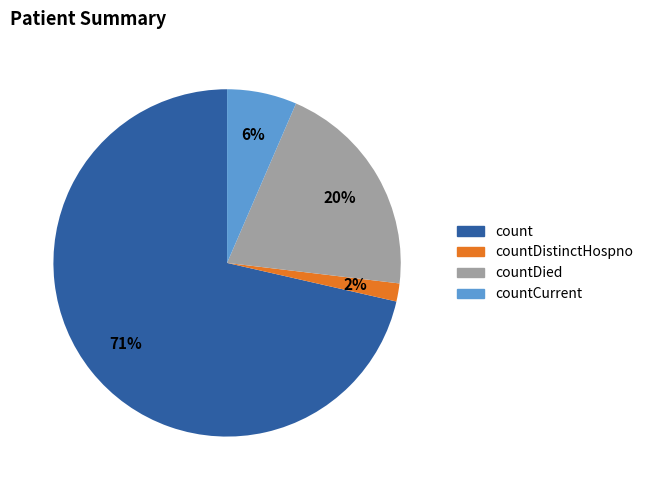

To the nearest percent, what is the difference between the largest and smallest slice percentages?

70%